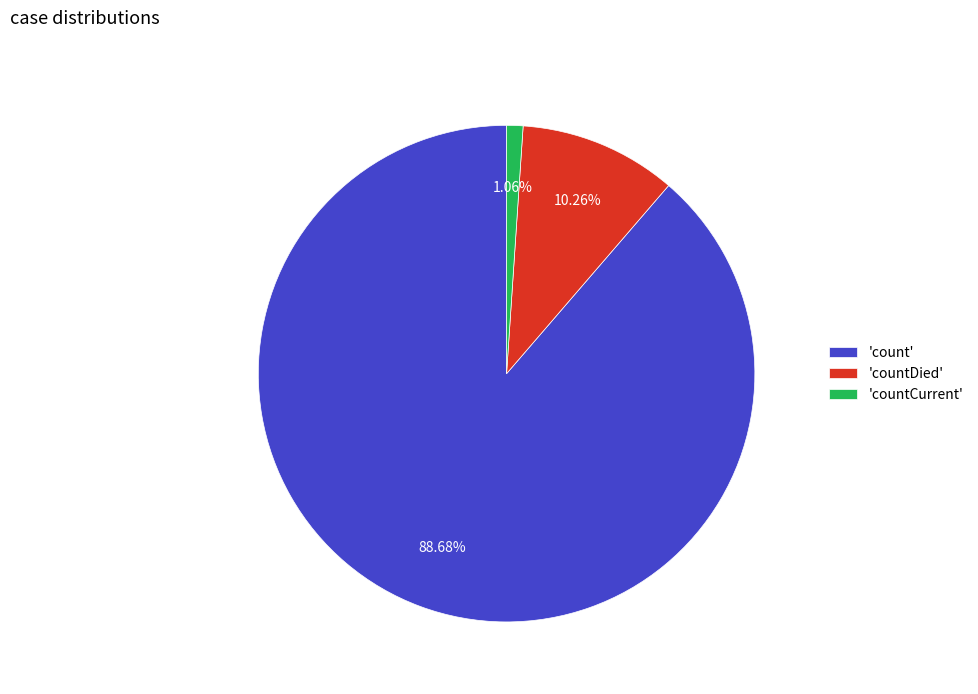

Combined, do 'countCurrent' and 'countDied' account for over 50%?

No